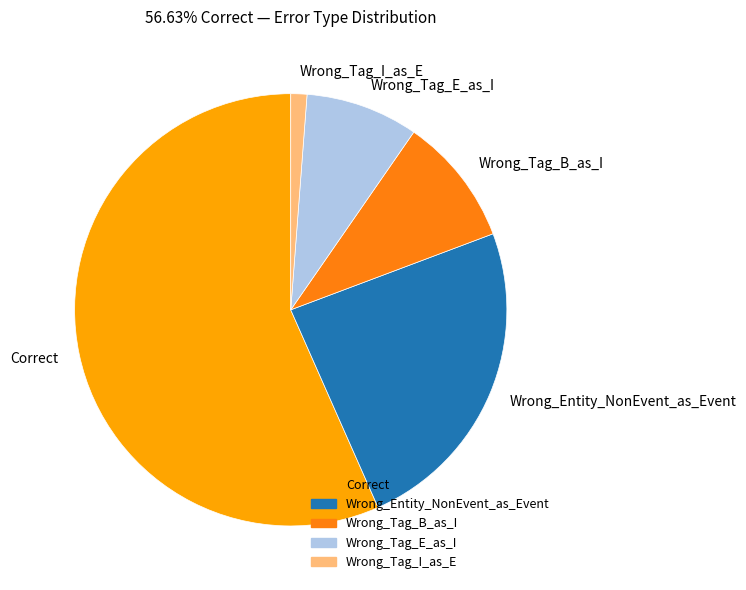

Does Correct represent more than half of the total?

Yes